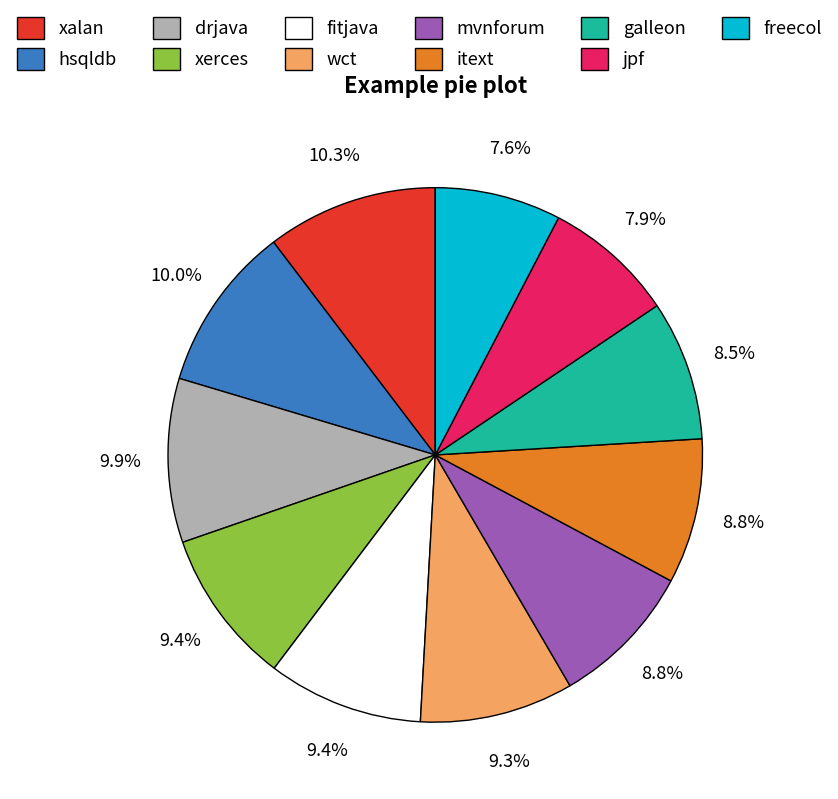

Is hsqldb the majority of the pie?

No